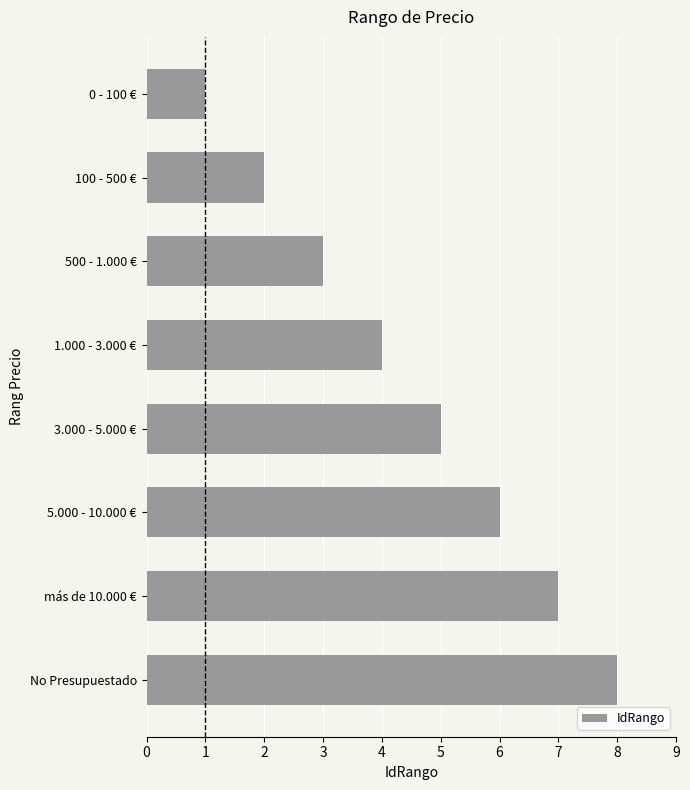

The value at 0 - 100 € is 2. True or false?

False